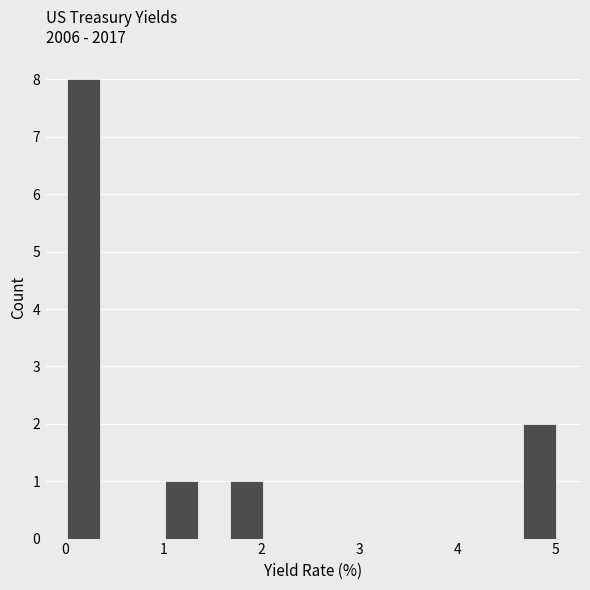

Read against the x-axis, roughly where is the centre of the tallest bar?

0.2